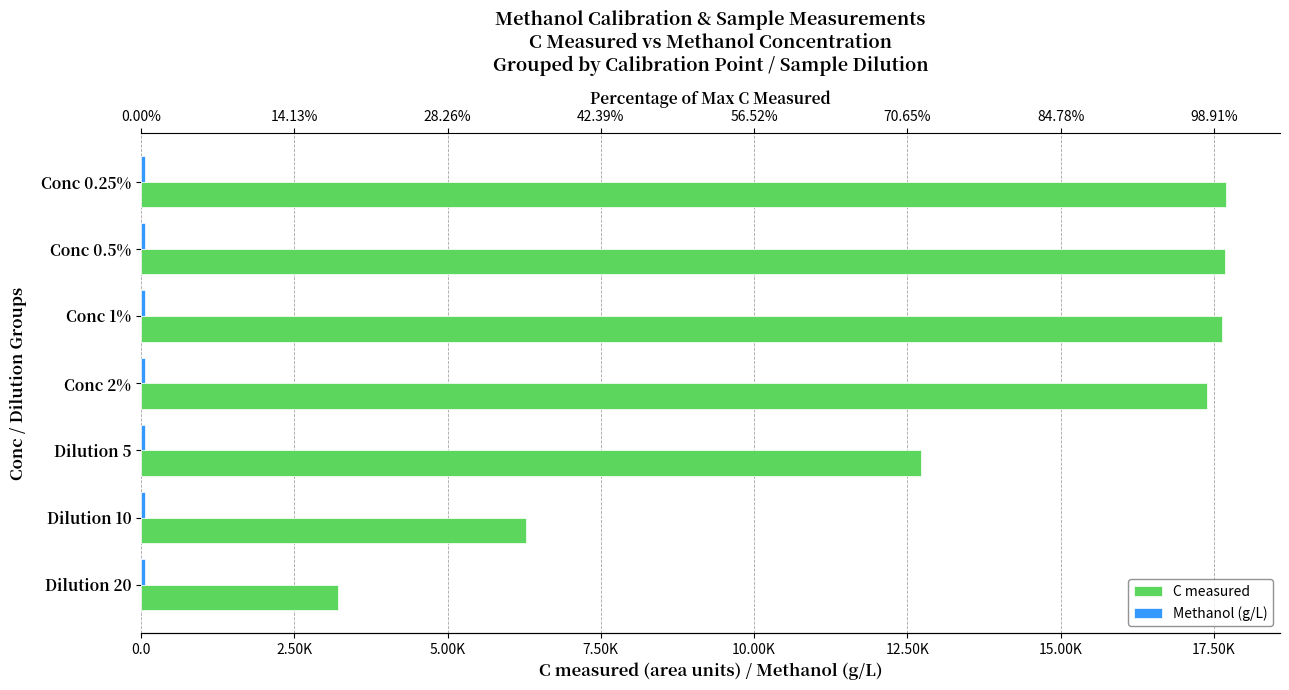

The value of C measured at Conc 0.5% is 30975.5. True or false?

False